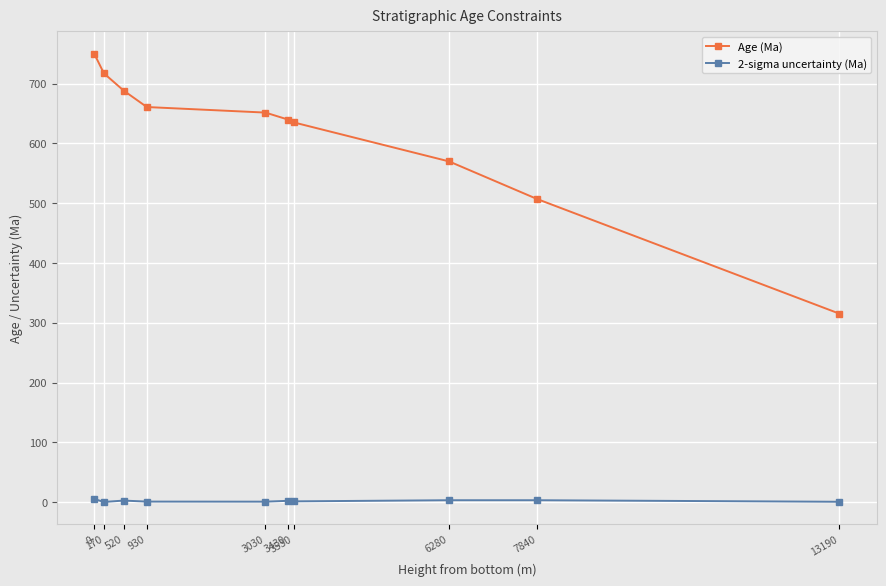

What is the value of the Age (Ma) point at the 4th from the left?

661.0